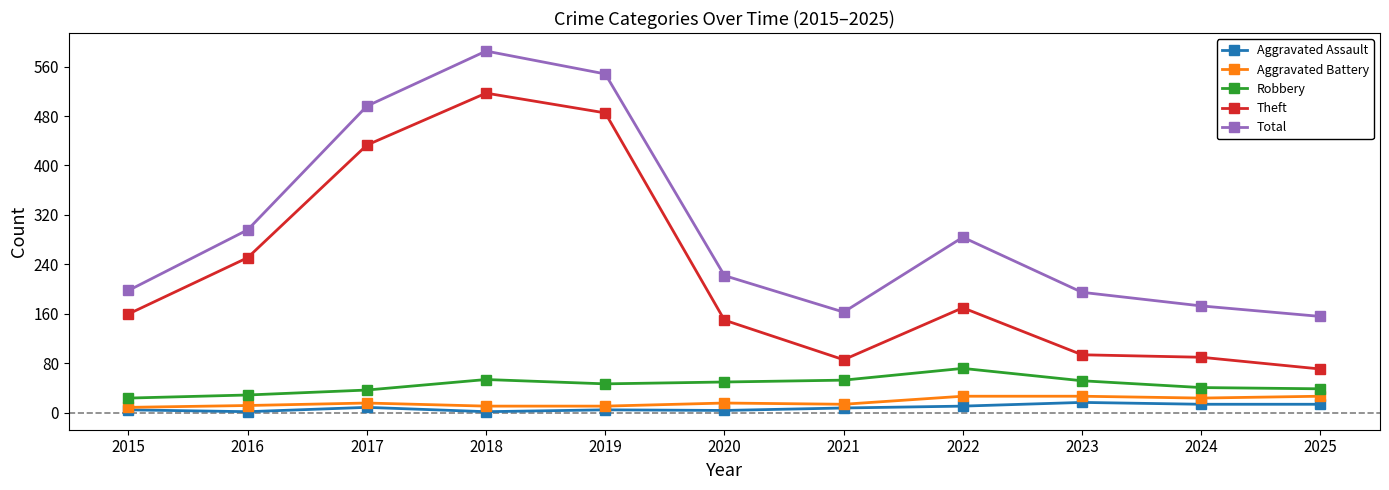

What is the maximum value shown in the chart?

585